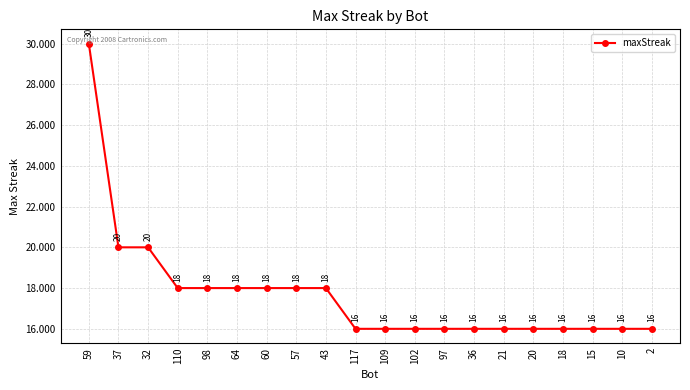

Which category has the highest value across all series?

59